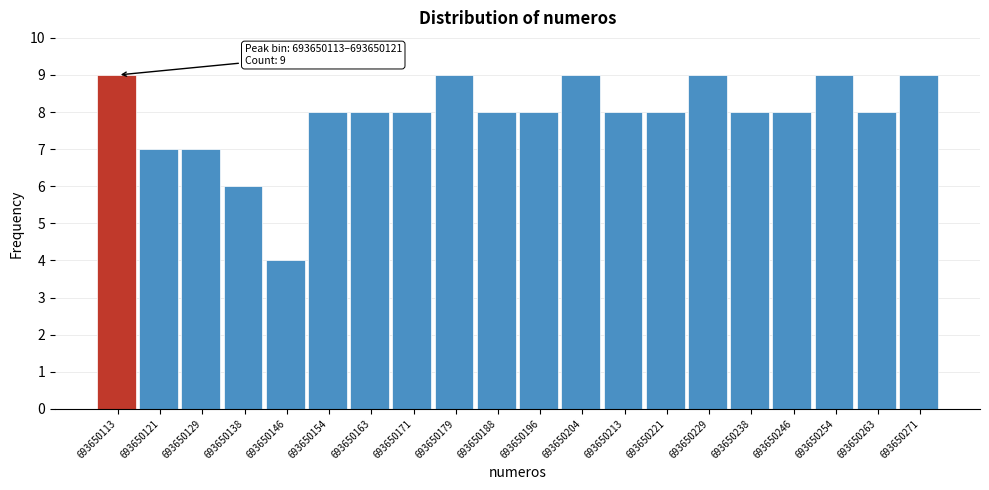

Reading left to right, extract all data points from this chart.

9	7	7	6	4	8	8	8	9	8	8	9	8	8	9	8	8	9	8	9